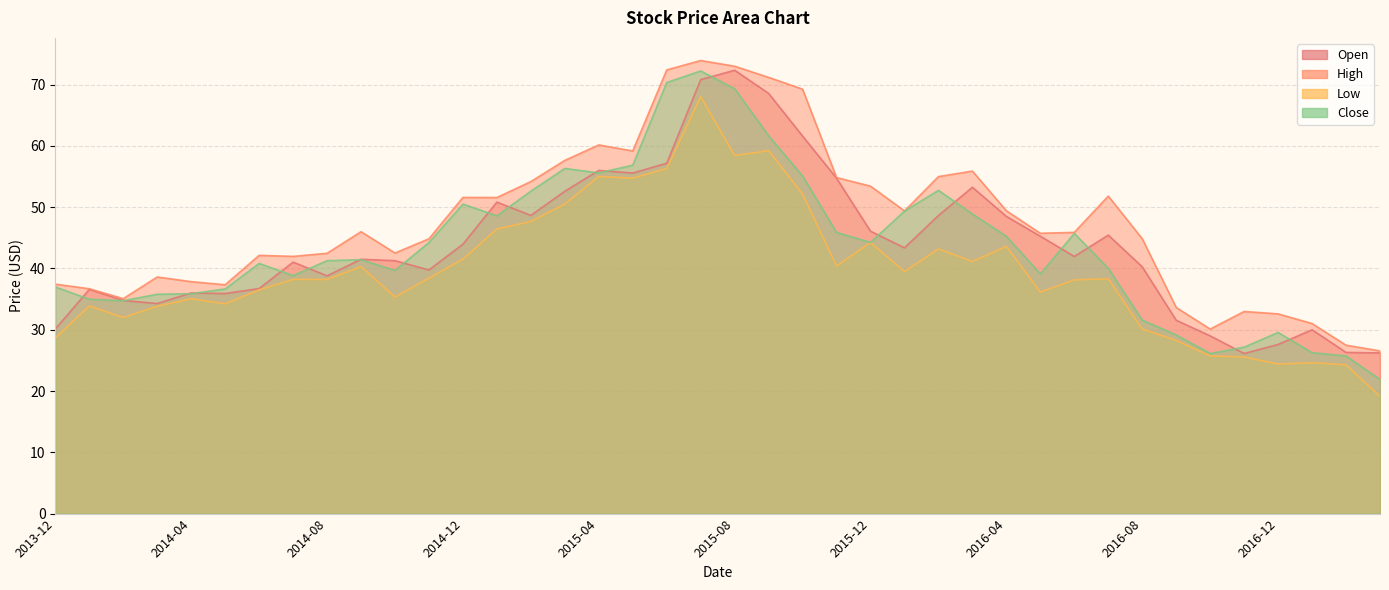

Reading left to right, what are all the values shown in this chart?

Open: 30.1	36.6	34.8	34.3	36.0	35.9	36.7	41.0	38.8	41.5	41.3	39.8	44.0	50.8	48.7	52.6	56.0	55.6	57.2	70.8	72.3	68.6	61.6	54.7	46.1	43.4	48.6	53.2	48.5	45.3	42.0	45.4	40.3	31.6	29.0	26.1	27.6	30.0	26.3	26.2
High: 37.4	36.7	35.1	38.6	37.8	37.3	42.1	42.0	42.5	46.0	42.5	44.8	51.6	51.6	54.2	57.6	60.2	59.2	72.4	73.9	73.0	71.2	69.3	54.8	53.4	49.4	55.0	55.9	49.4	45.7	45.9	51.8	44.9	33.6	30.1	33.0	32.6	31.0	27.5	26.6
Low: 28.7	33.9	32.0	33.8	35.1	34.2	36.5	38.2	38.2	40.3	35.3	38.4	41.5	46.4	47.7	50.5	55.0	54.8	56.3	68.0	58.4	59.2	52.1	40.4	44.2	39.5	43.2	41.1	43.6	36.1	38.1	38.3	30.1	28.3	25.7	25.6	24.4	24.6	24.3	19.1
Close: 37.0	35.0	34.7	35.8	35.9	36.7	40.8	38.8	41.3	41.4	39.7	44.2	50.5	48.6	52.6	56.3	55.6	56.9	70.3	72.2	69.3	61.7	55.1	45.9	44.3	49.4	52.8	48.9	45.2	39.1	45.7	40.0	31.6	29.1	26.1	27.2	29.6	26.3	25.7	21.9